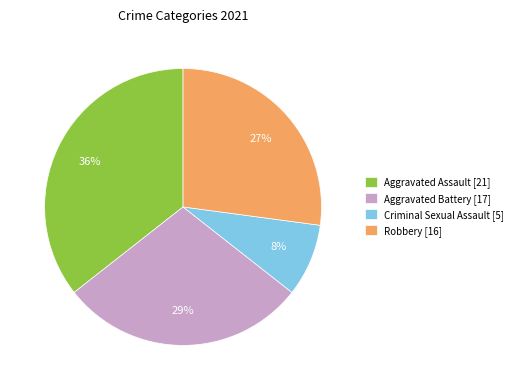

Count the number of slices in the pie.

4